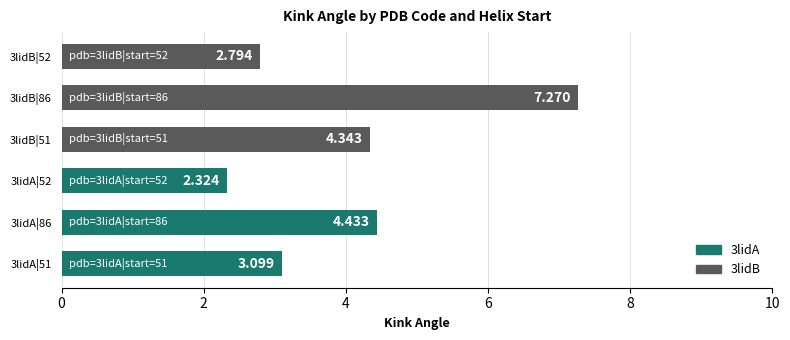

Which label corresponds to the smallest value in the chart?

3lidA|52